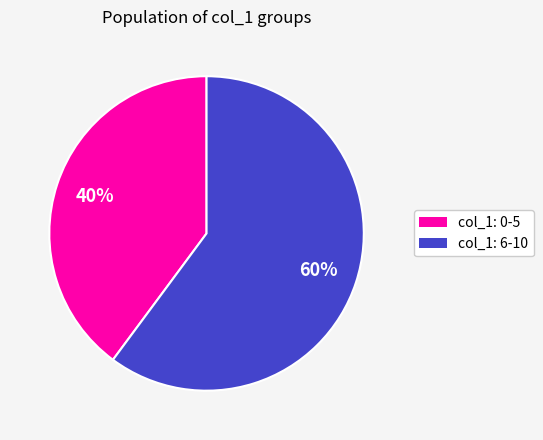

Which slice is the largest?

col_1: 6-10